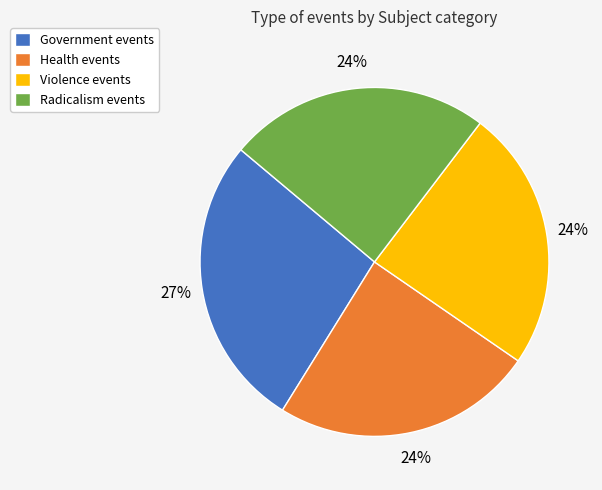

Approximately how many times larger is the value at Violence compared to Health?

1.0